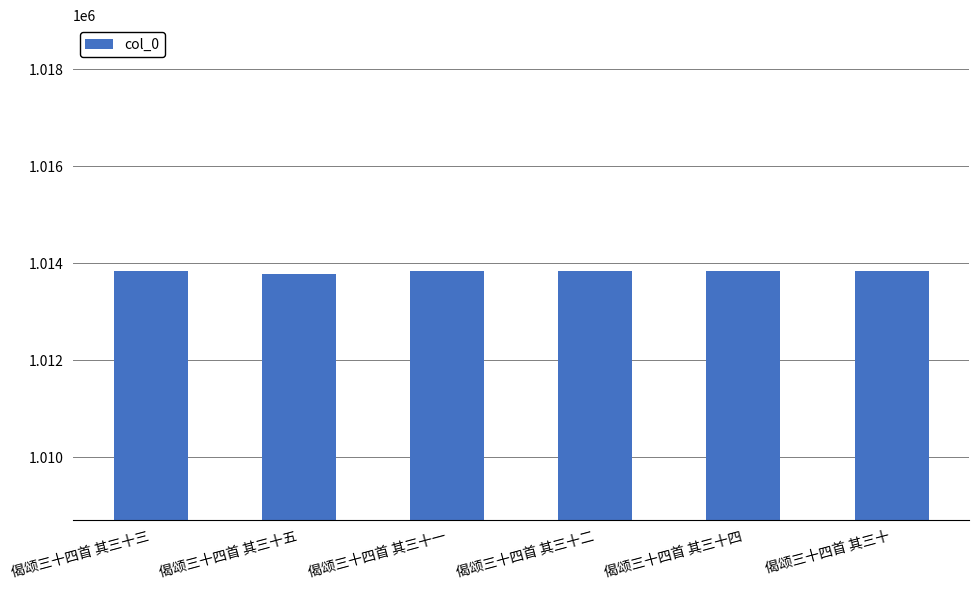

What is the average value?

1013830